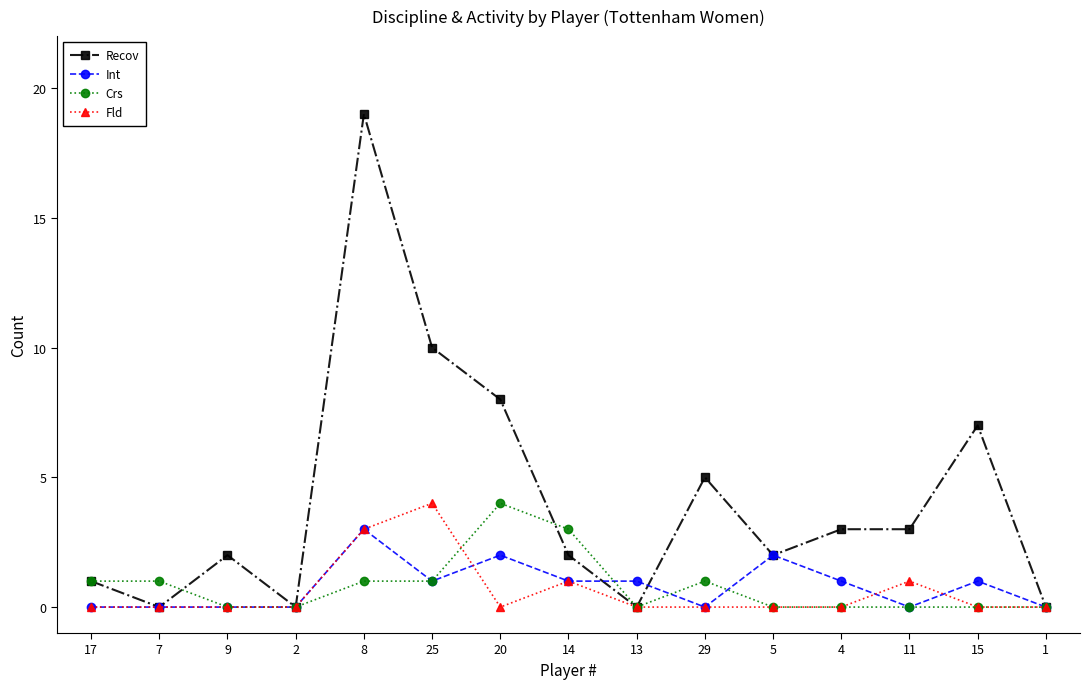

Which series has the largest range (max minus min)?

Recov